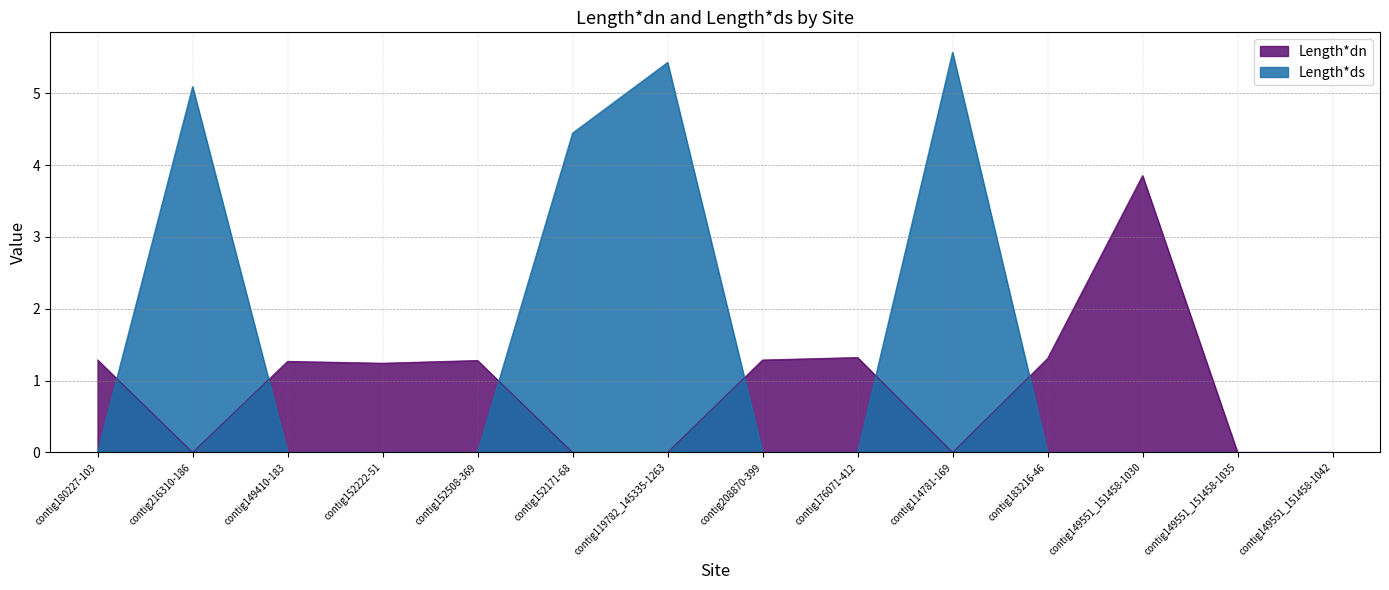

What is the label of the 13th point from the left?

contig149551_151458-1035